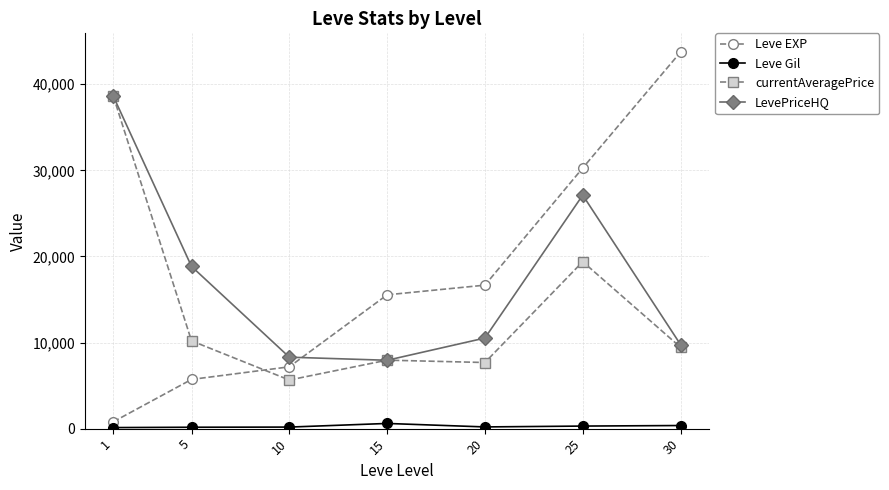

What is the difference between the Leve Gil values at 20 and 1?

76.2